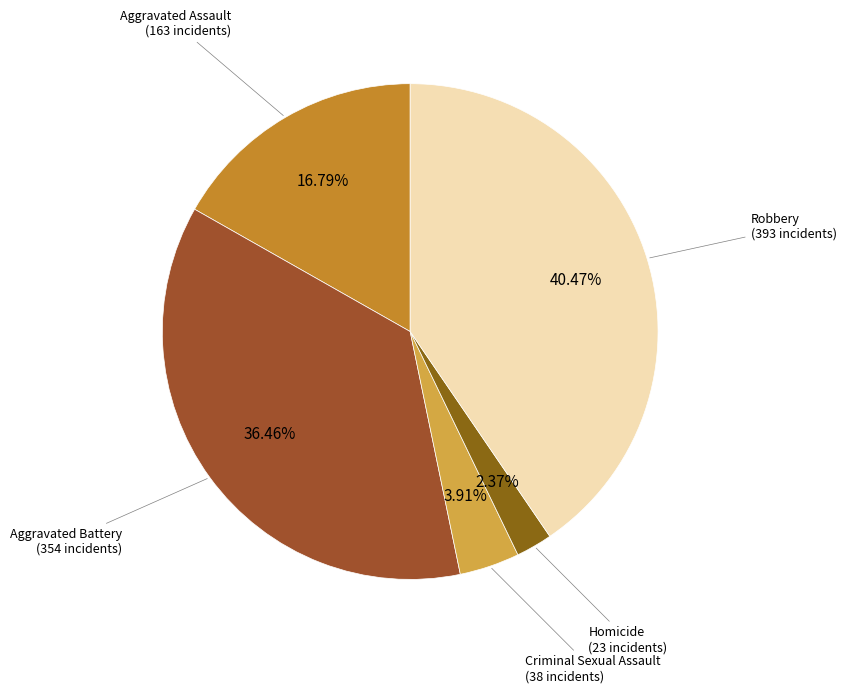

Which category has the smallest portion of the pie?

Homicide